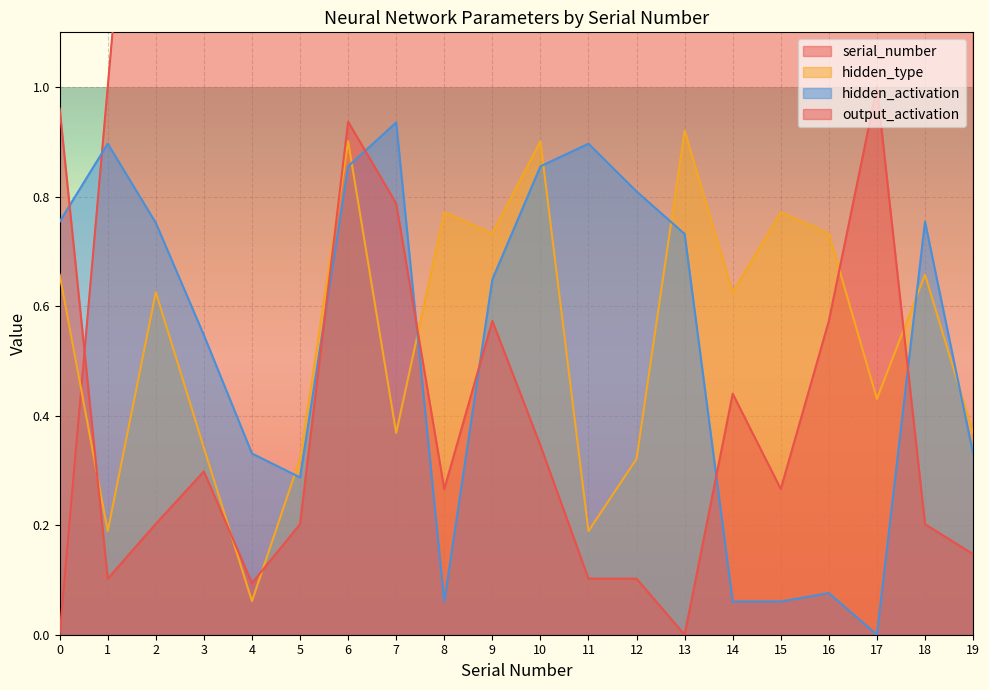

How many intersections are there between hidden_type and hidden_activation?

7